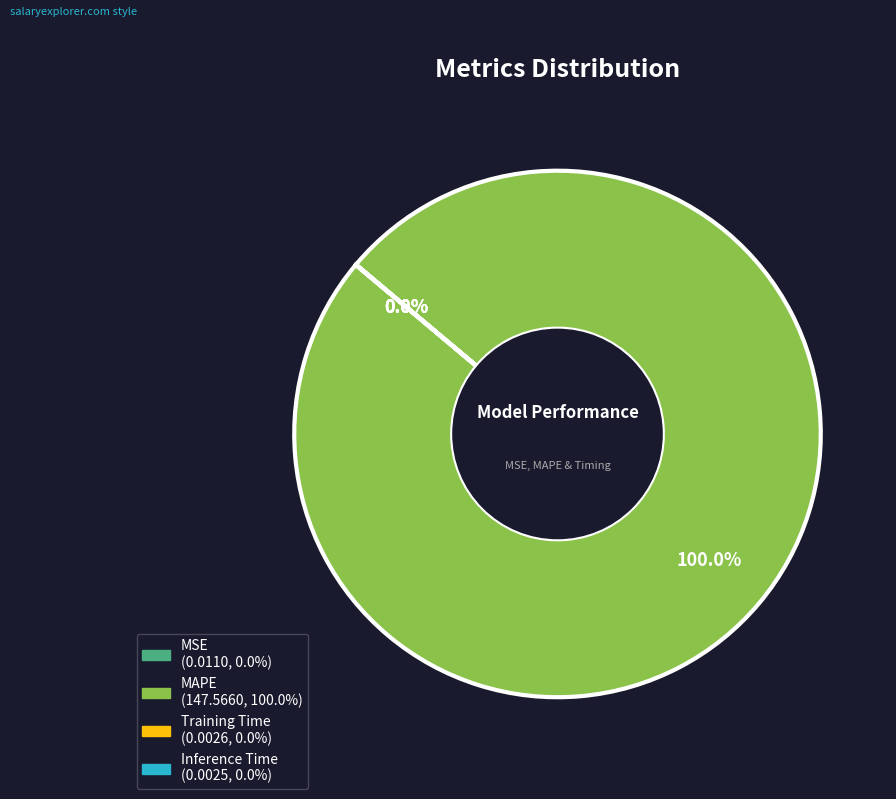

To the nearest percent, what is the difference between the largest and smallest slice percentages?

100%